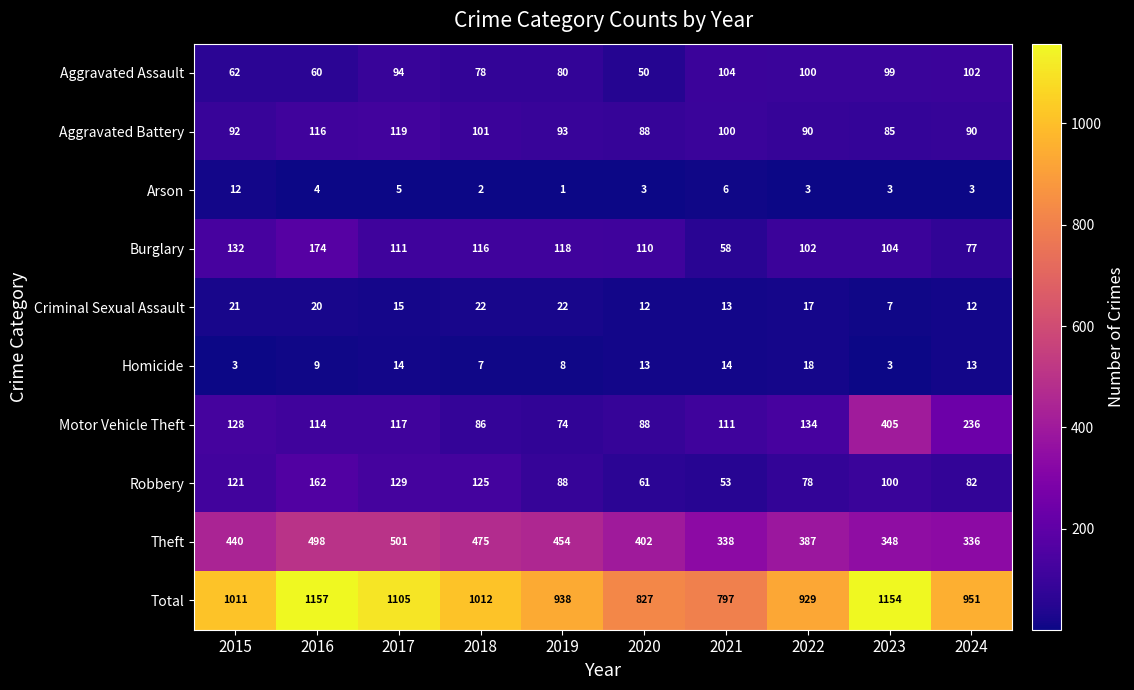

At how many categories does at least one series exceed 137?

10